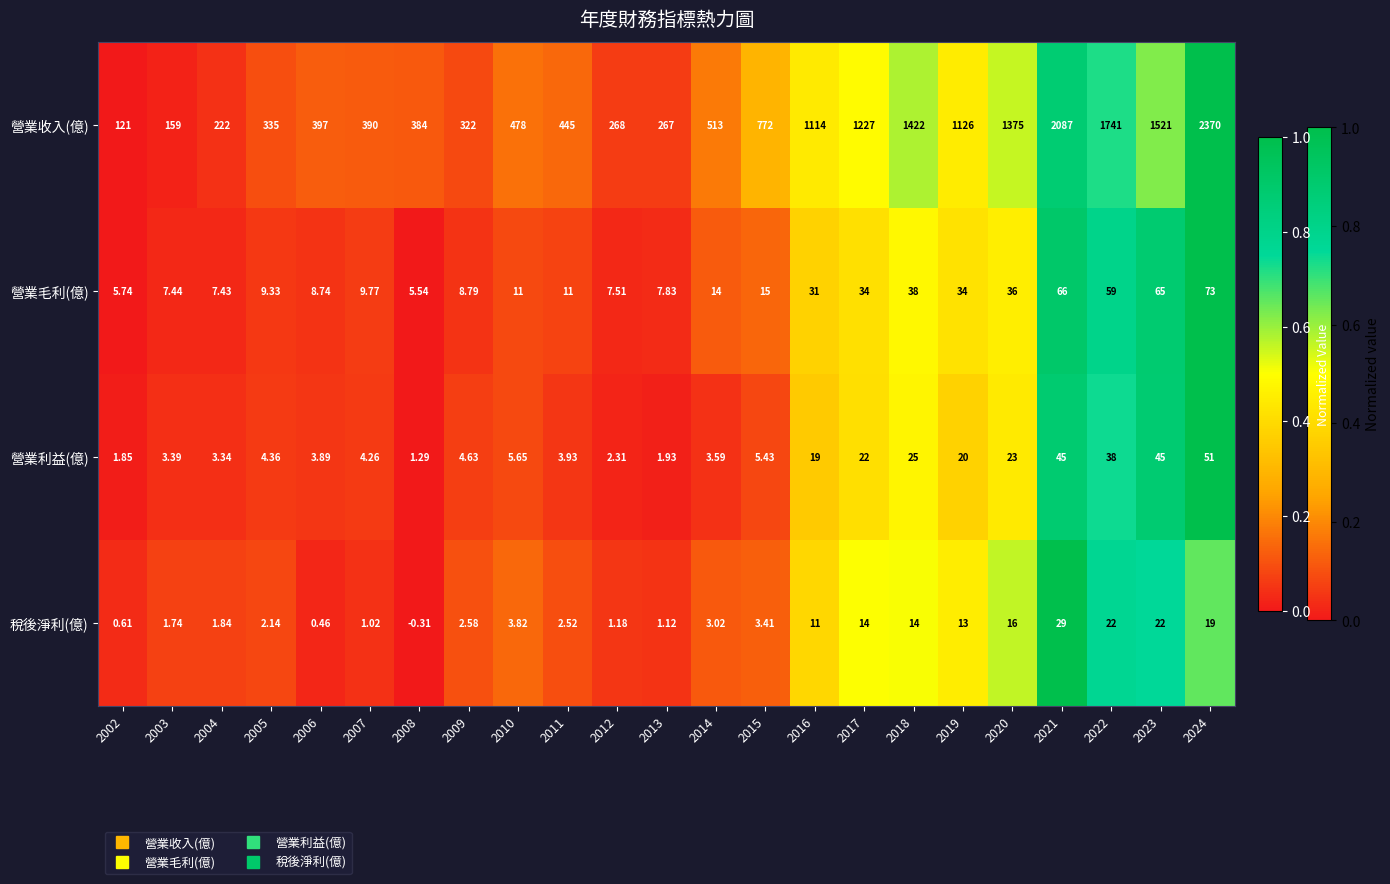

Which series has the largest total across all categories?

營業收入(億)